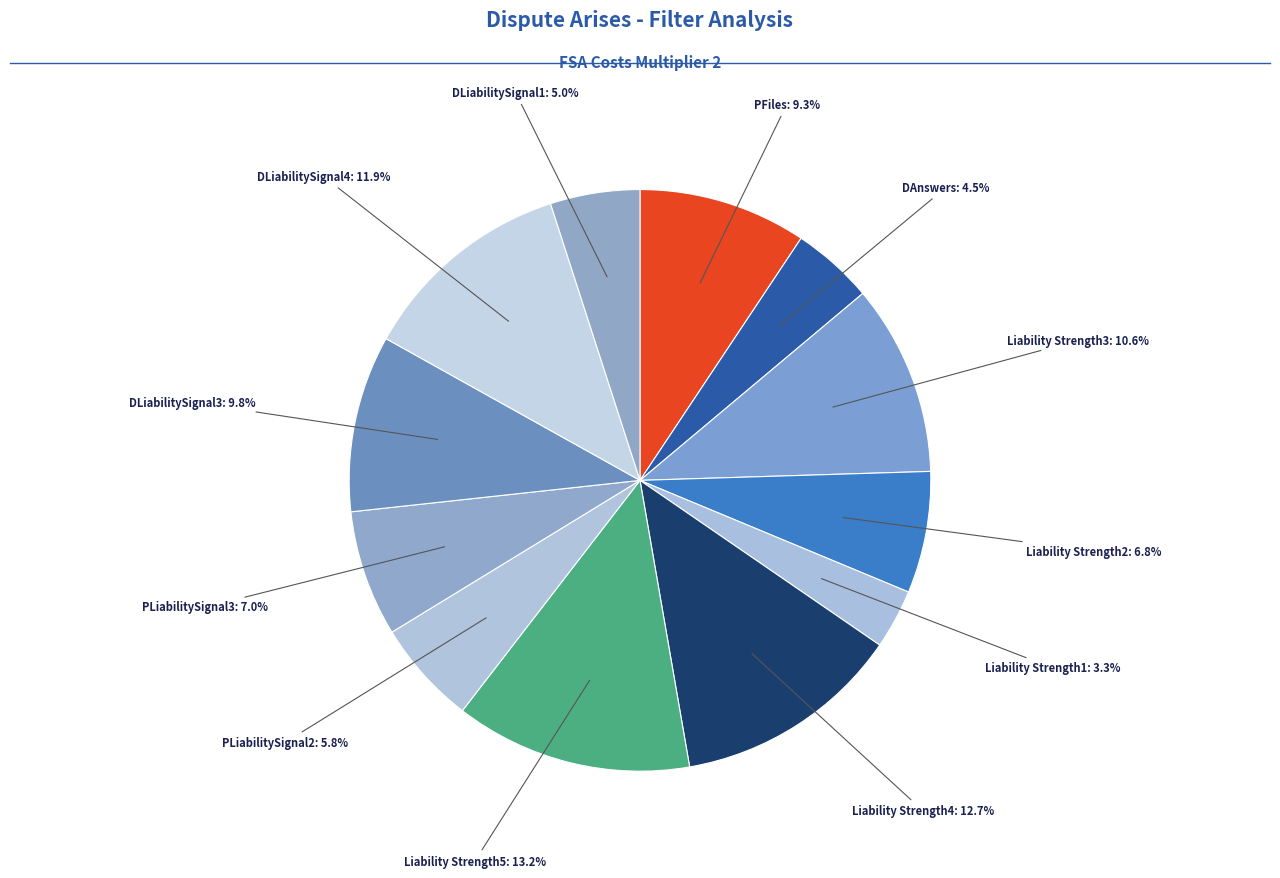

How many slices are in this pie chart?

12